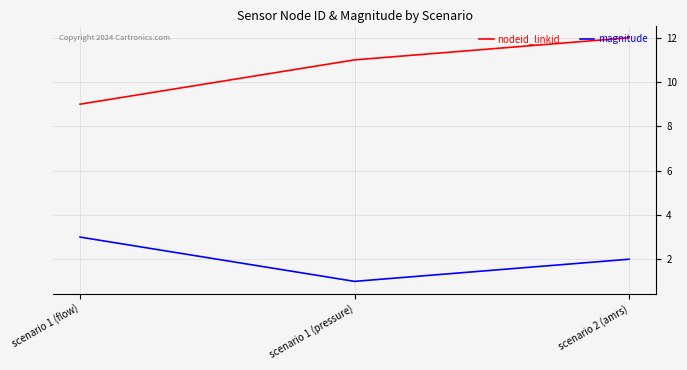

At how many categories does at least one series exceed 4?

3